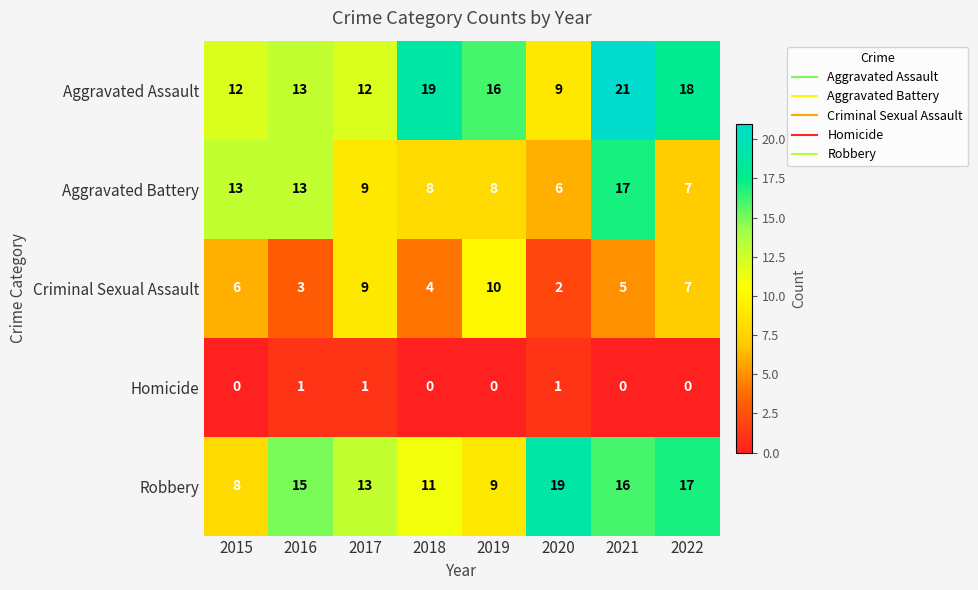

What is the spread (max minus min) of values at 2017?

12